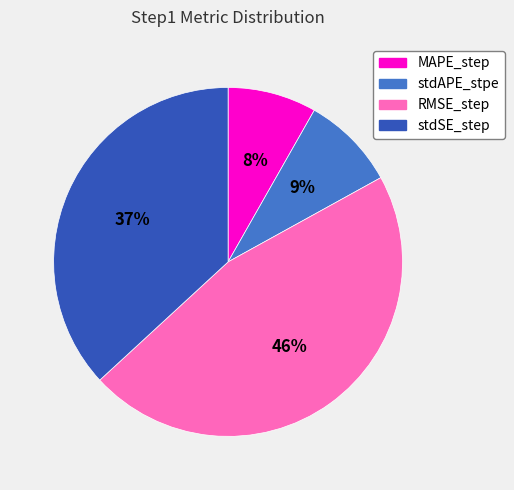

Does MAPE_step represent more than half of the total?

No